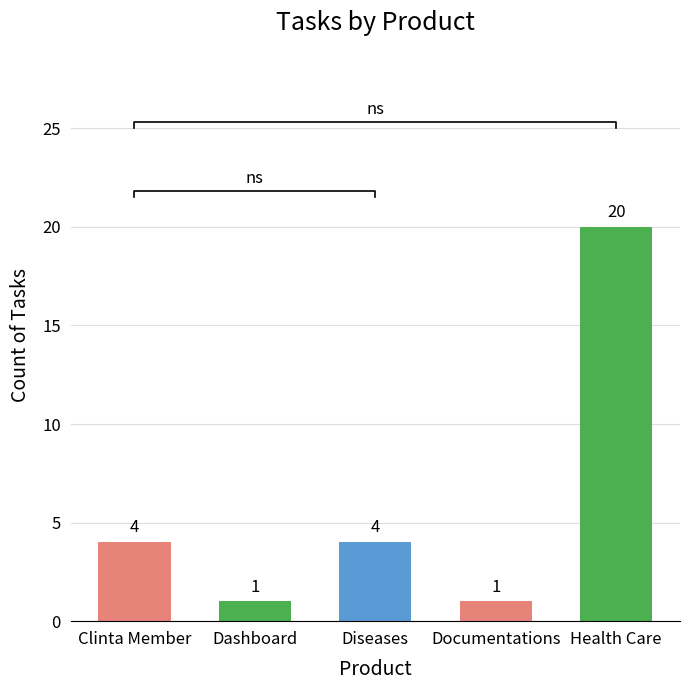

At which category does the chart reach its minimum across all series?

Dashboard